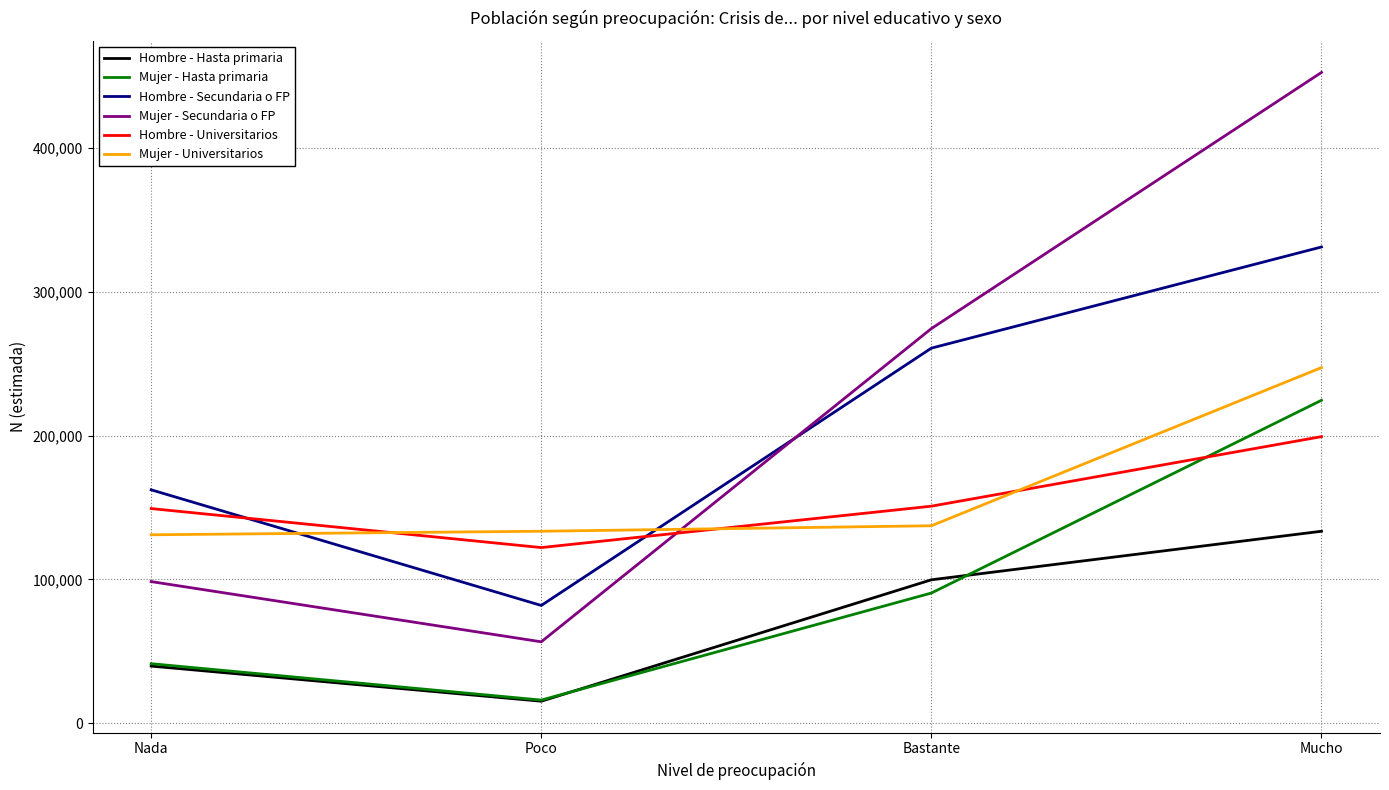

At which category is the sum across all series the highest?

Mucho